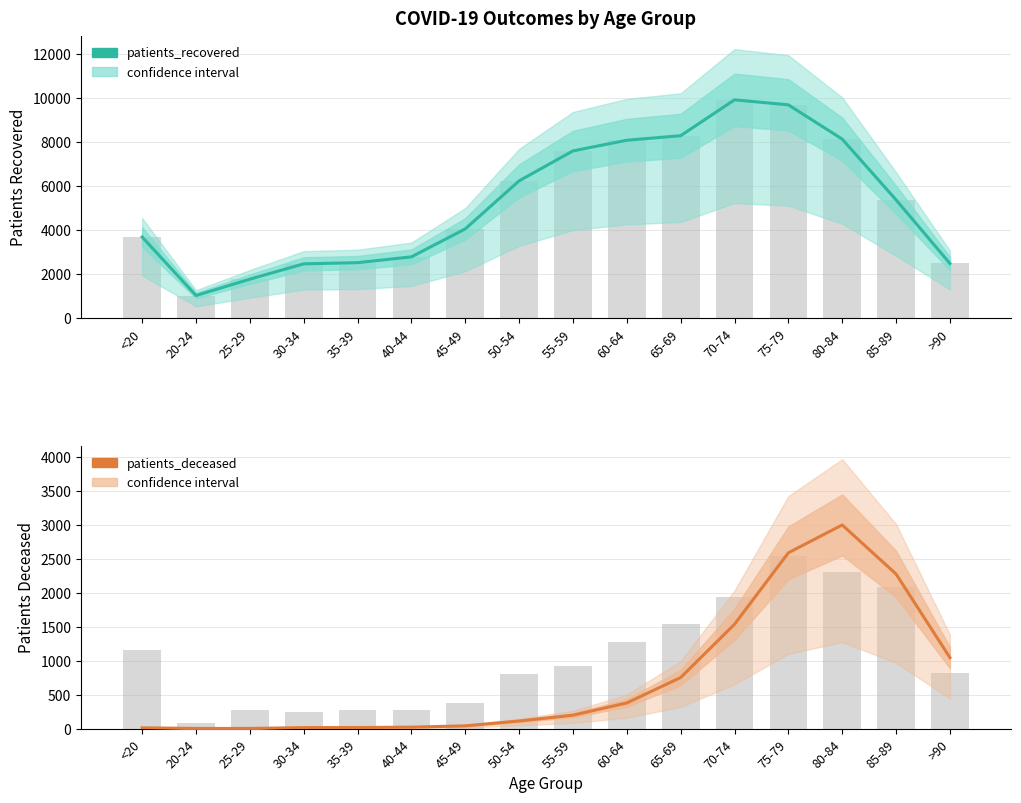

Reading left to right, list all the values displayed in this chart.

patients_recovered: <20=3704	20-24=1044	25-29=1787	30-34=2483	35-39=2537	40-44=2800	45-49=4071	50-54=6253	55-59=7615	60-64=8099	65-69=8305	70-74=9935	75-79=9708	80-84=8151	85-89=5391	>90=2500
patients_in_hospital (bar scale): <20=3704	20-24=1044	25-29=1787	30-34=2483	35-39=2537	40-44=2800	45-49=4071	50-54=6253	55-59=7615	60-64=8099	65-69=8305	70-74=9935	75-79=9708	80-84=8151	85-89=5391	>90=2500
patients_deceased: <20=12	20-24=3	25-29=3	30-34=15	35-39=16	40-44=22	45-49=41	50-54=112	55-59=198	60-64=378	65-69=752	70-74=1536	75-79=2588	80-84=2998	85-89=2276	>90=1045
patients_in_hospital (scaled): <20=1160	20-24=80	25-29=280	30-34=240	35-39=280	40-44=280	45-49=380	50-54=800	55-59=920	60-64=1280	65-69=1540	70-74=1940	75-79=2540	80-84=2300	85-89=2080	>90=820